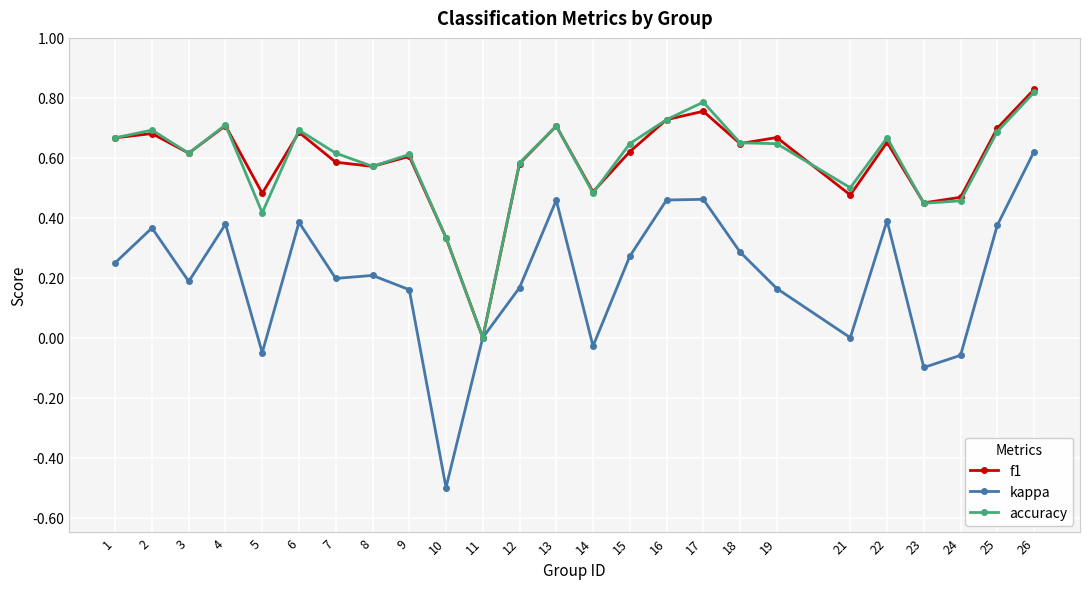

How many data points in accuracy are above 0?

24